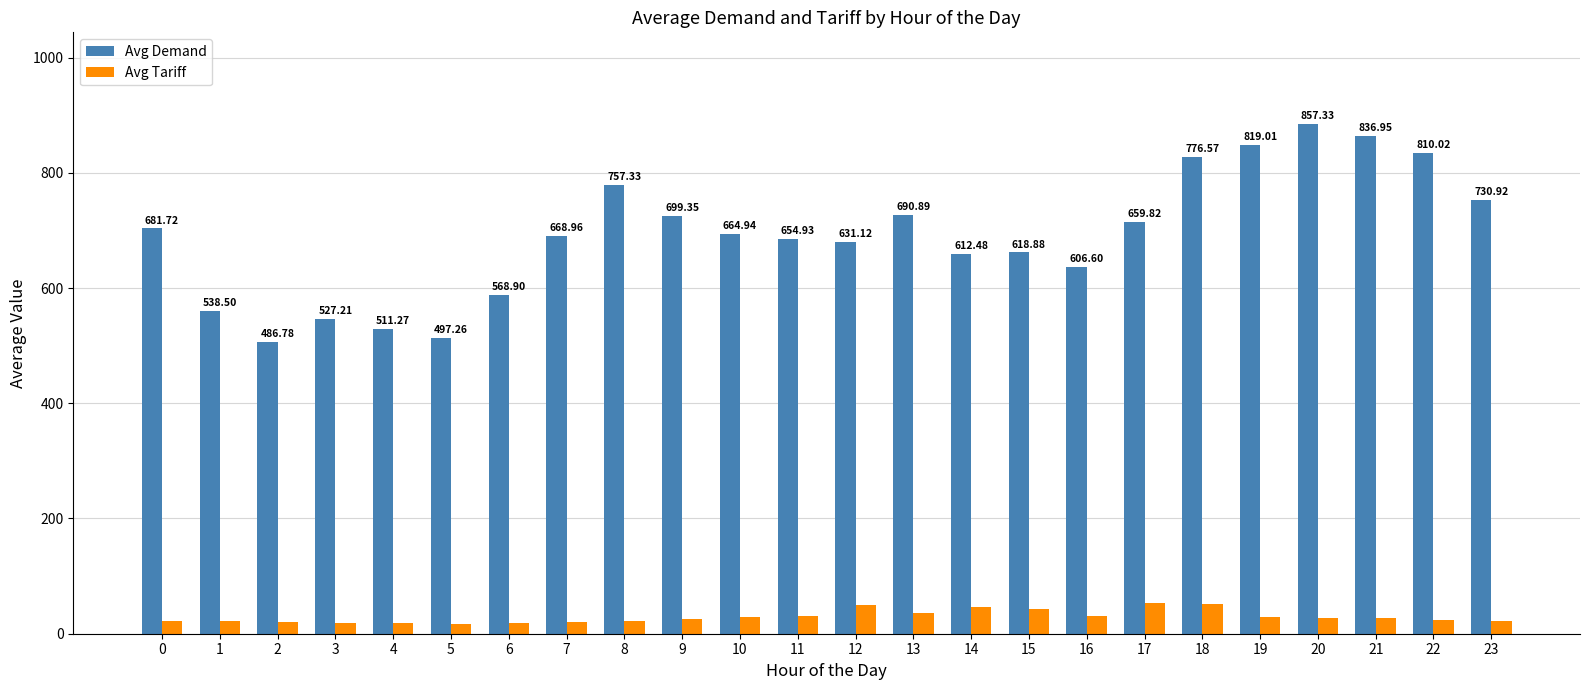

How many bars are there in total?

48